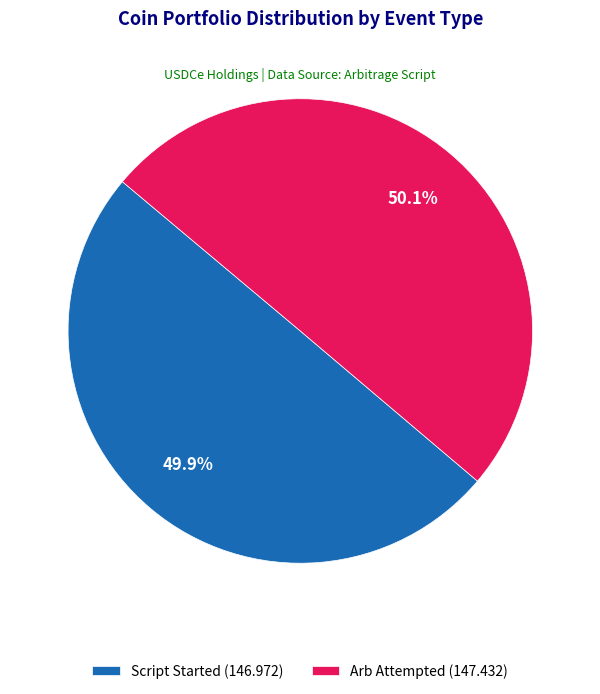

Approximately how many times larger is the value at Script Started compared to Arb Attempted?

1.0